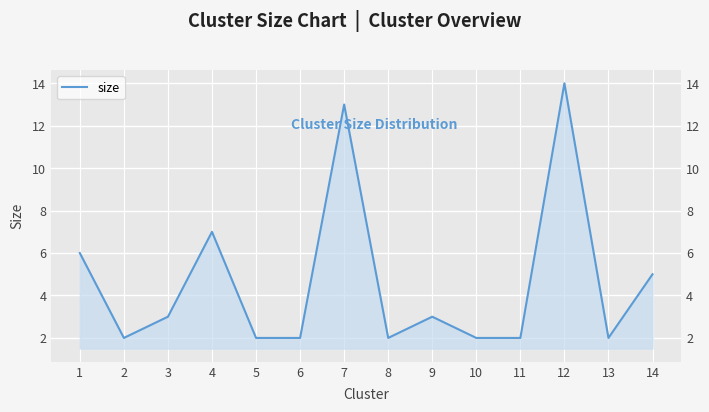

How many data points are above 3?

5